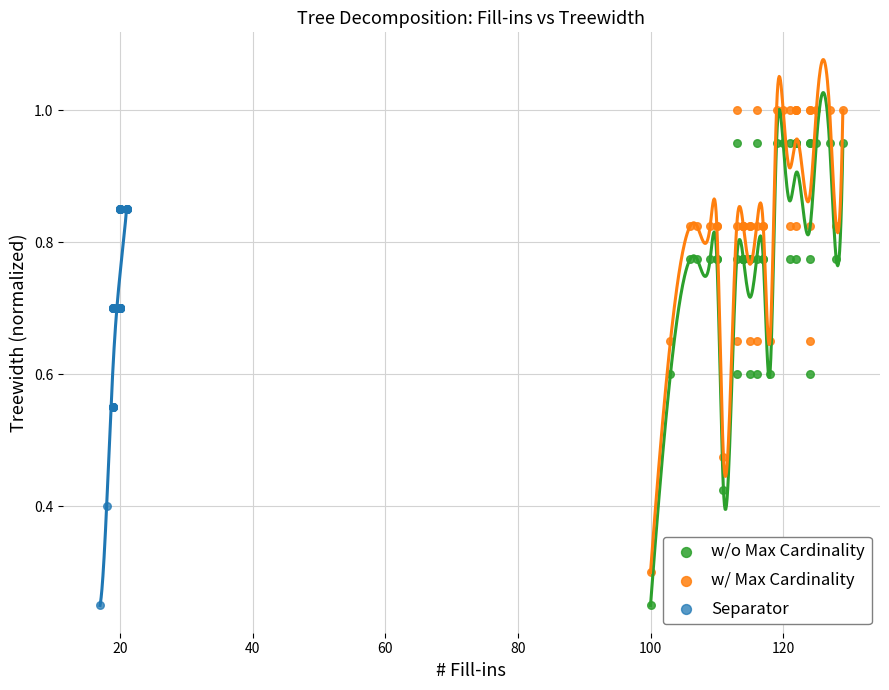

Which series reaches the maximum Y coordinate?

w/ Max Cardinality